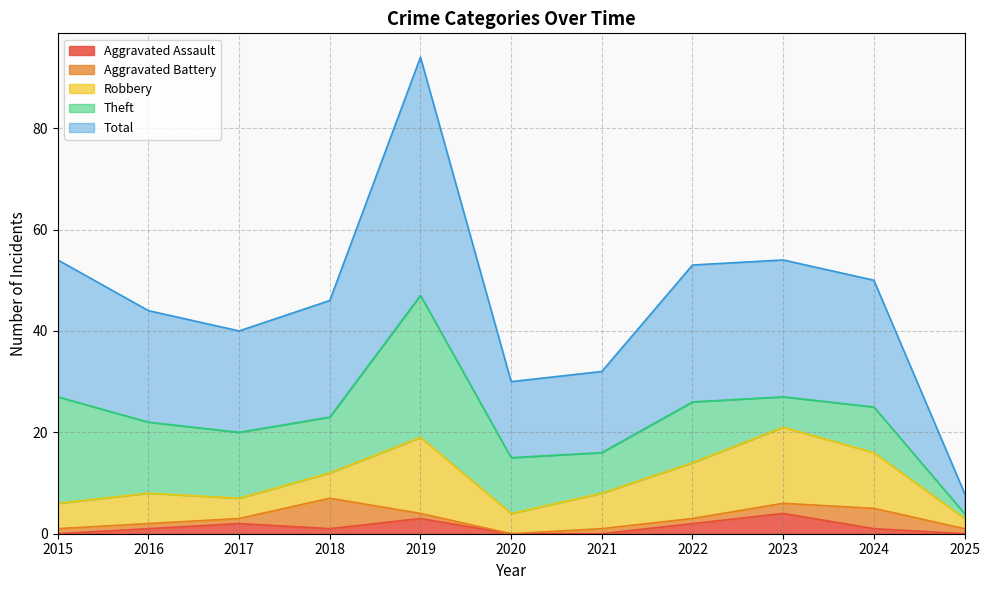

The Robbery series shows 11 at 2024. True or false?

True